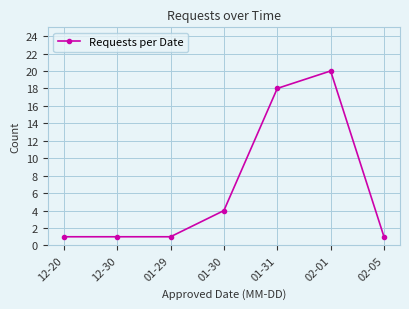

Where is the data nearest to the value 10?

01-30